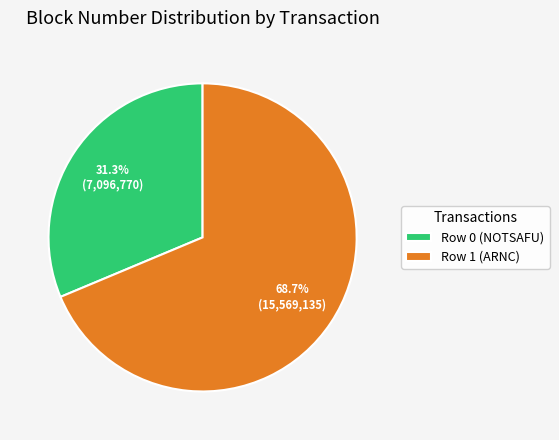

Rank the categories by value from highest to lowest.

Row 1 (ARNC), Row 0 (NOTSAFU)